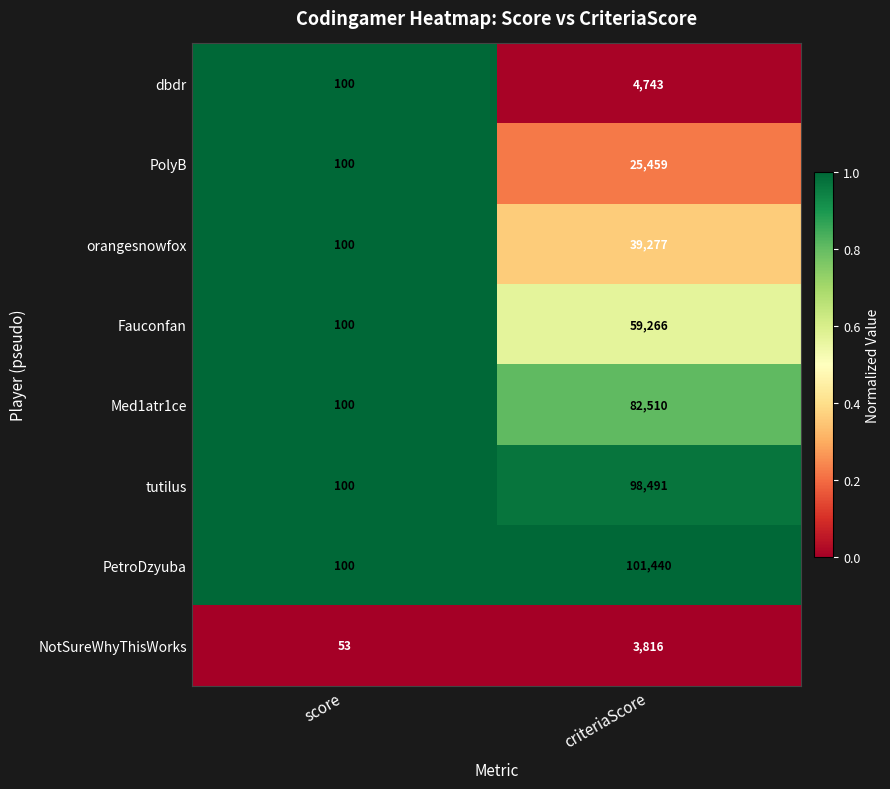

The value of dbdr at score is 100. True or false?

True